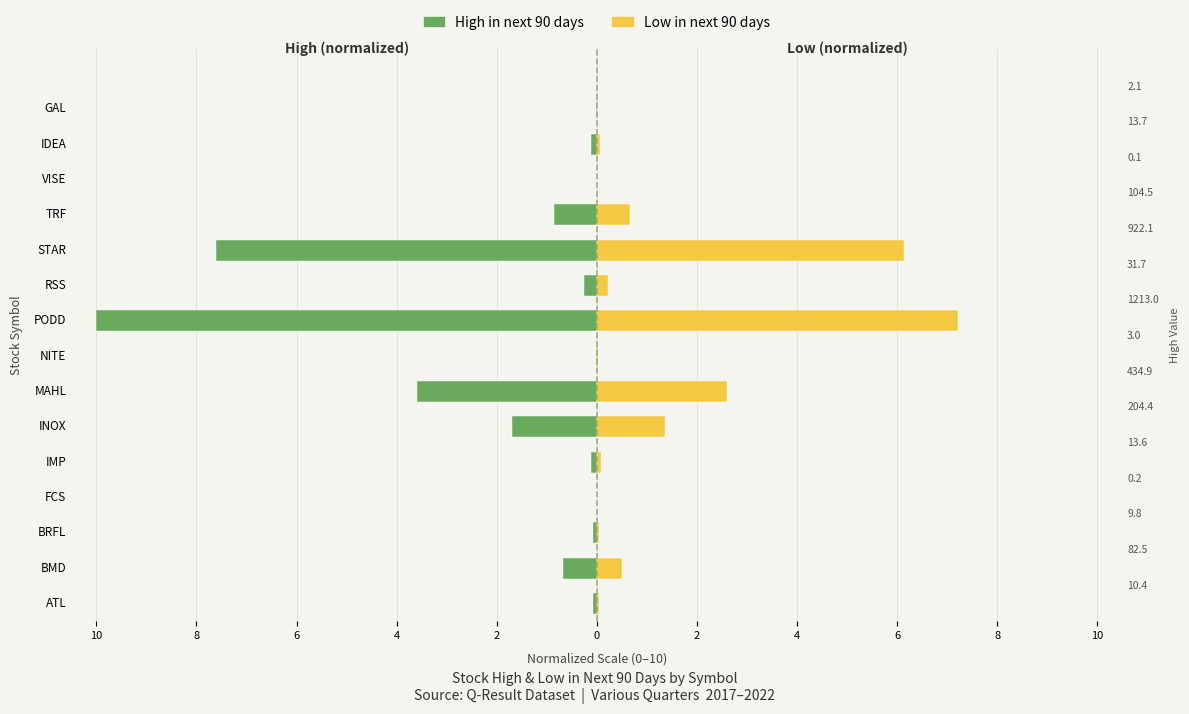

What is the difference between the highest and lowest values at BMD?

1.2